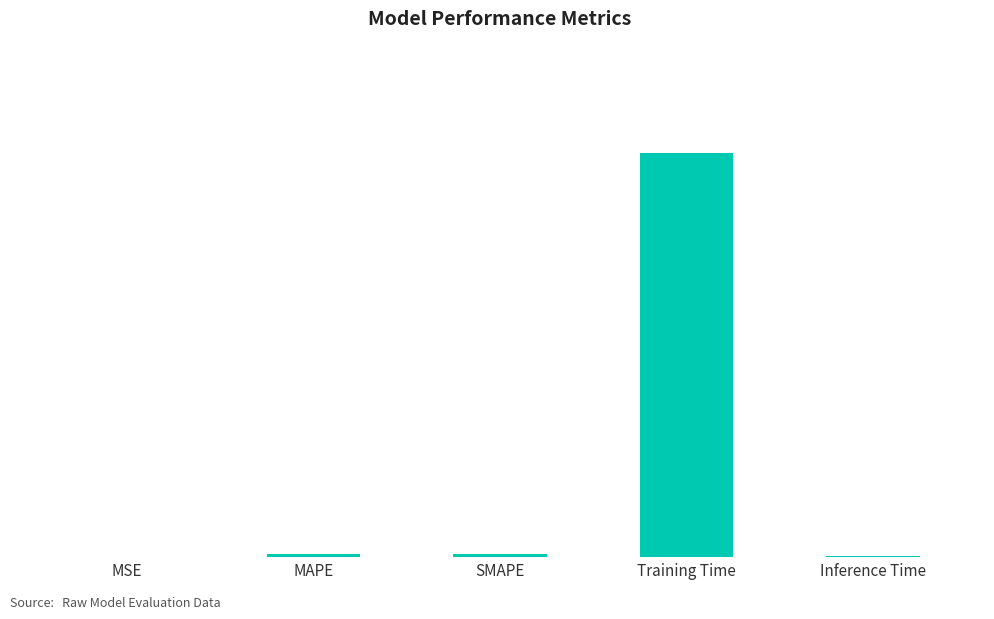

What is the difference between the values at Training Time and MAPE?

2.4